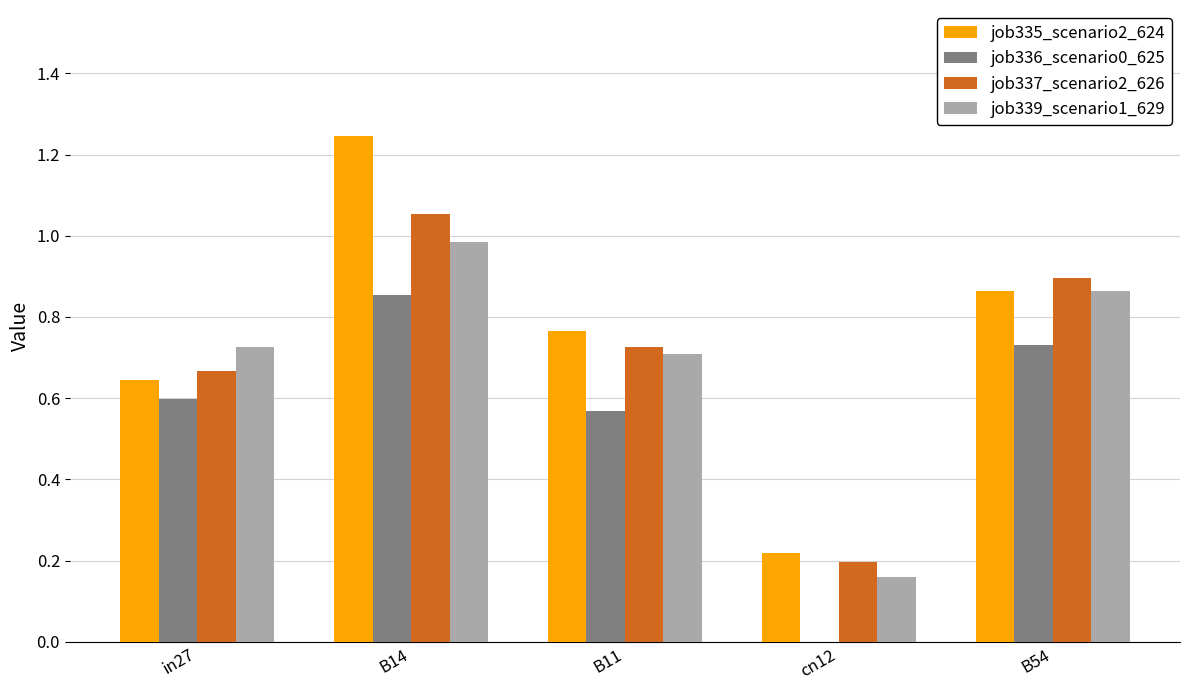

At which category does the chart reach its peak across all series?

B14